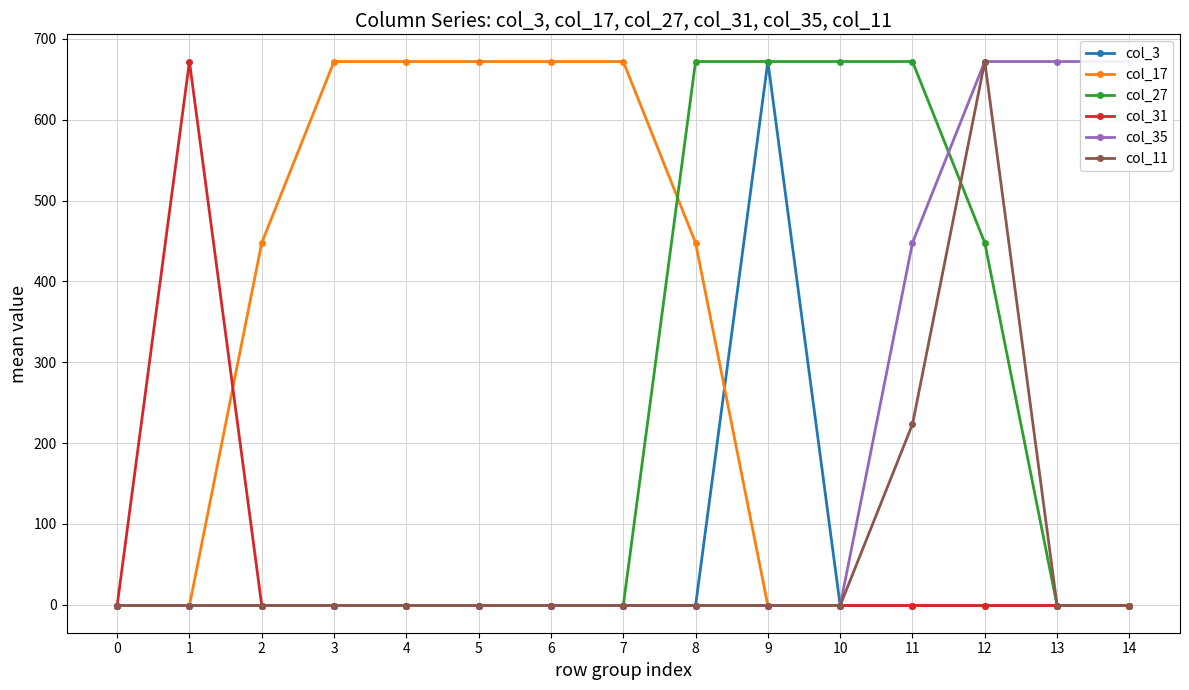

What is the difference between the maximum and second lowest values in the col_27 series?

673.0